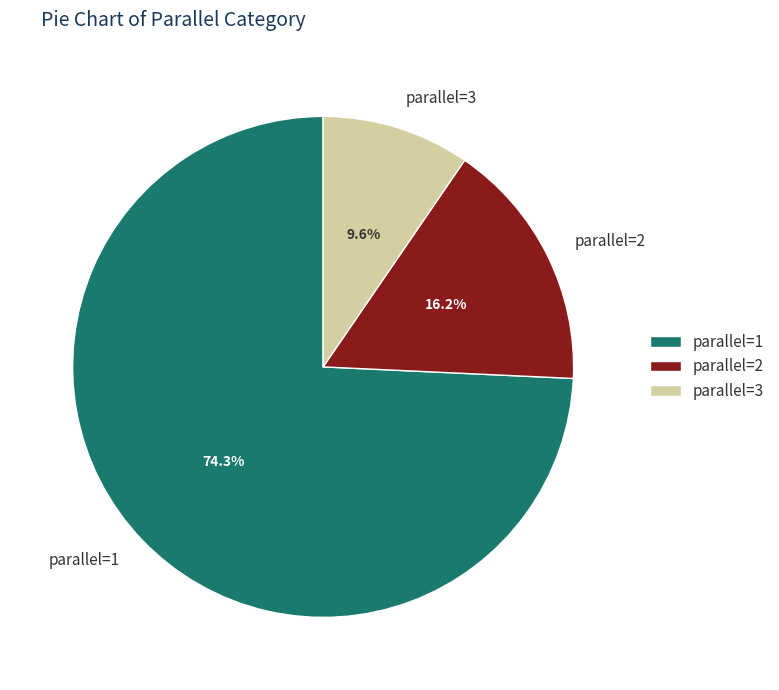

Which slice is the largest?

parallel=1